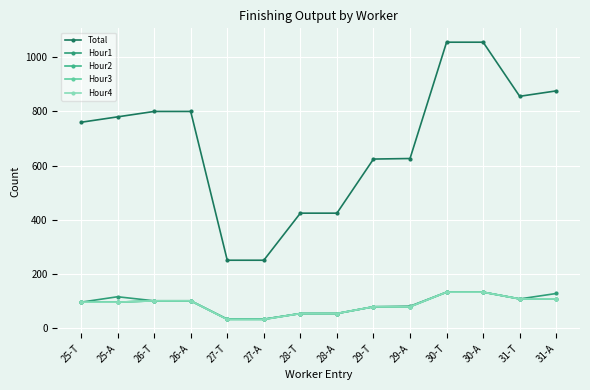

What is the label of the 9th point from the right?

27-A